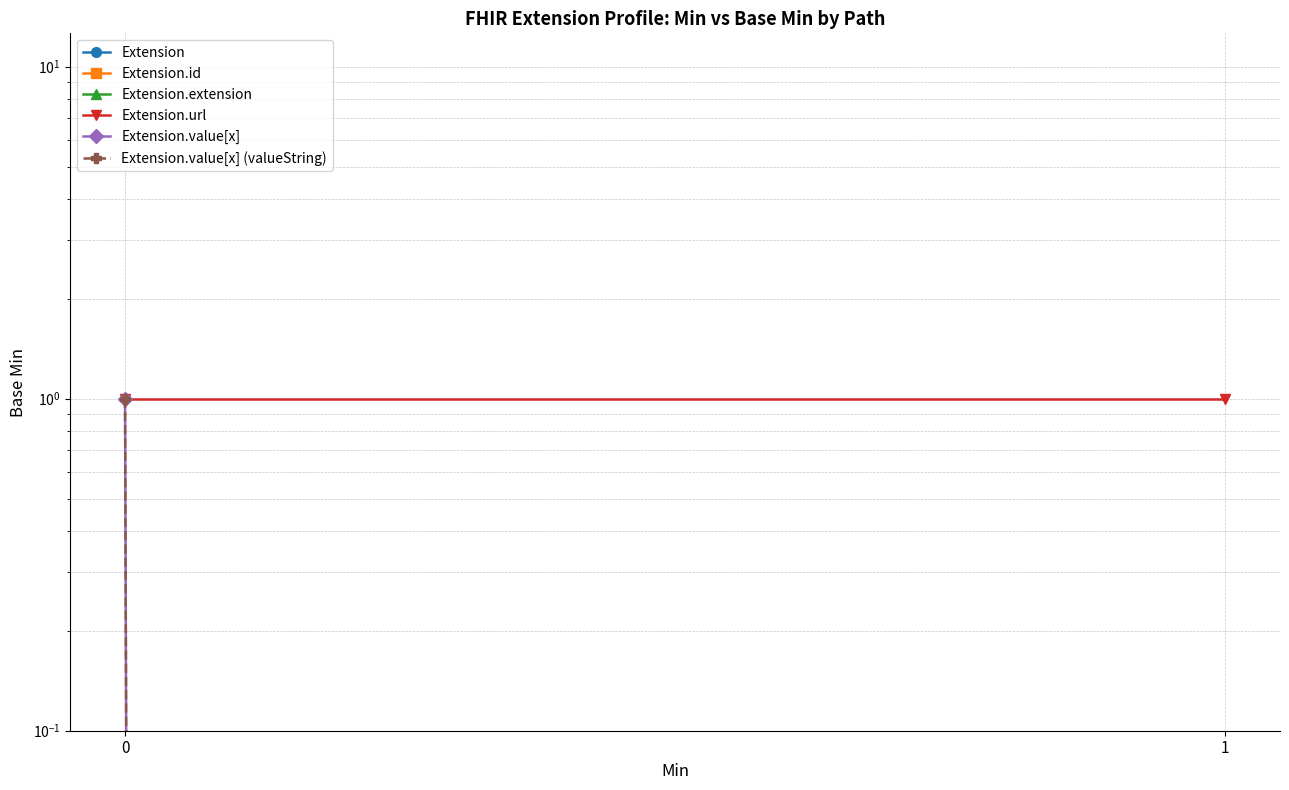

What is the spread (max minus min) of values at 1?

1